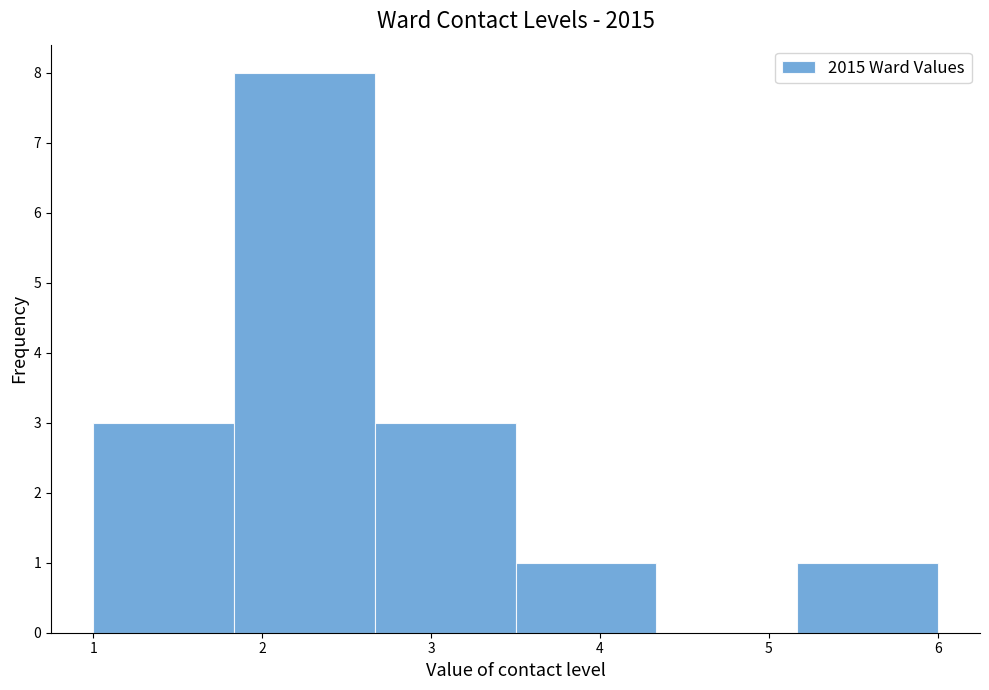

How tall is the bar that spans 5.2 to 6.0 on the x-axis? Neither the bar edges nor the heights are printed on the chart, so give them approximately, as read against the axes.

1